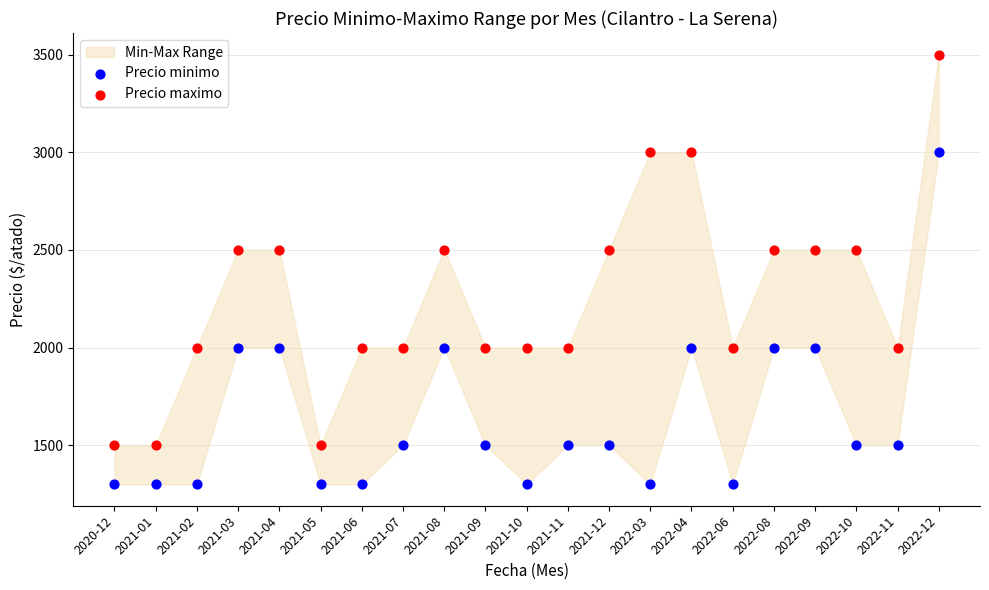

Which series has the widest spread of Y values?

Precio maximo